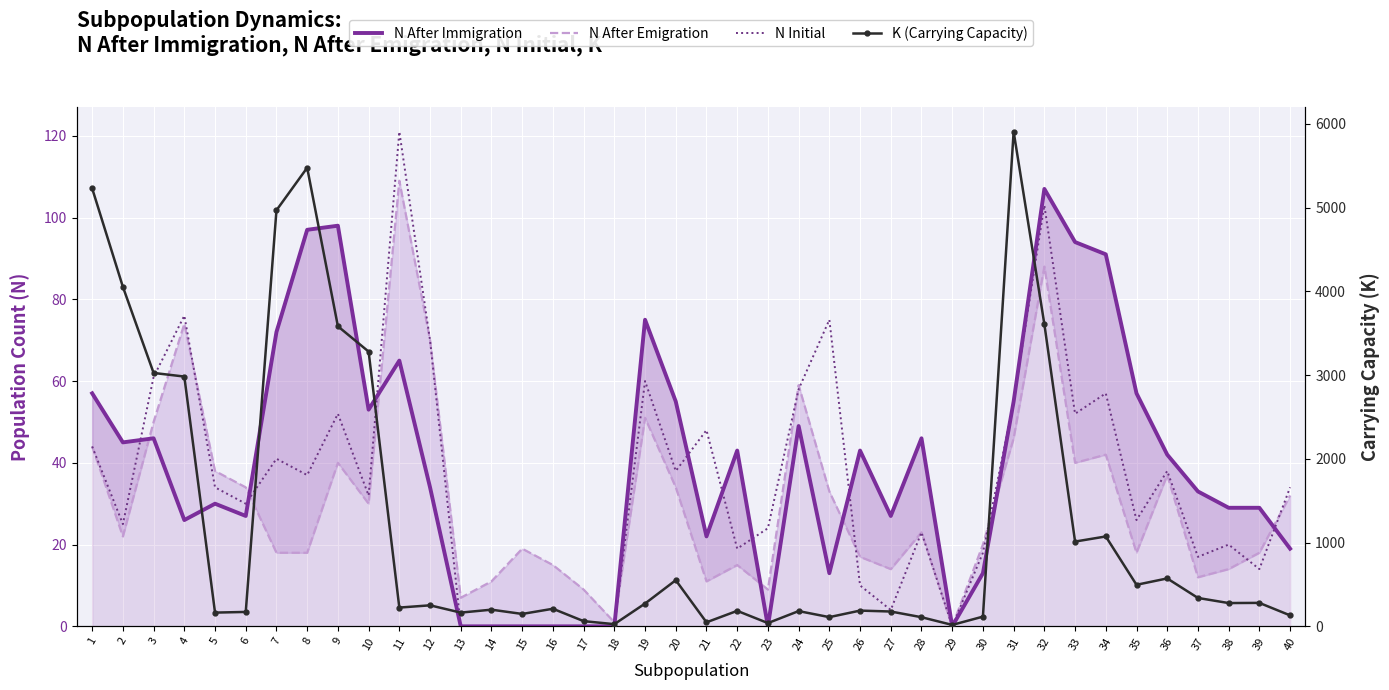

Count the number of categories in the chart.

40